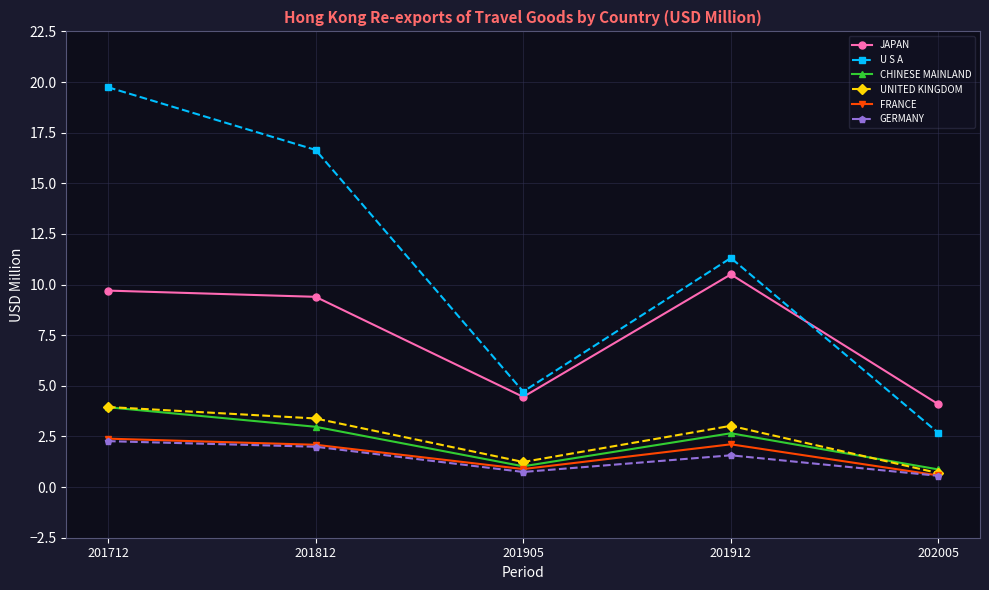

Reading left to right, transcribe all the data shown in this chart.

JAPAN: 201712=9.7	201812=9.4	201905=4.5	201912=10.5	202005=4.1
U S A: 201712=19.7	201812=16.6	201905=4.7	201912=11.3	202005=2.7
CHINESE MAINLAND: 201712=3.9	201812=3.0	201905=1.0	201912=2.7	202005=0.9
UNITED KINGDOM: 201712=4.0	201812=3.4	201905=1.2	201912=3.0	202005=0.7
FRANCE: 201712=2.4	201812=2.1	201905=0.9	201912=2.1	202005=0.6
GERMANY: 201712=2.3	201812=2.0	201905=0.7	201912=1.6	202005=0.6